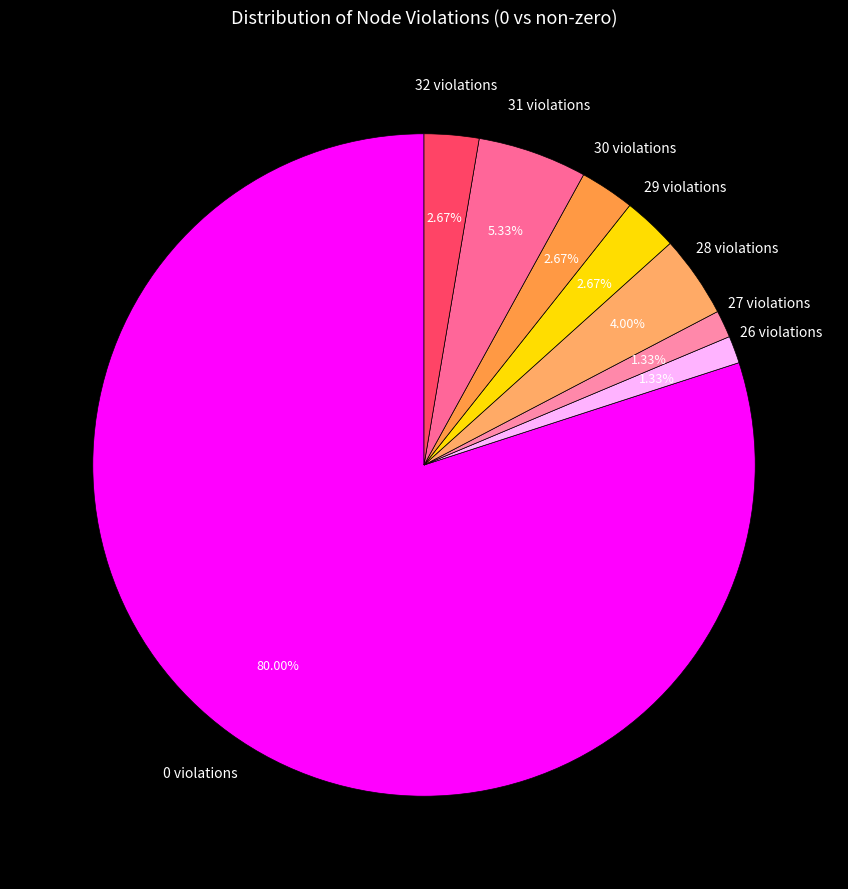

Approximately how many times larger is the value at 28 violations compared to 31 violations?

0.8